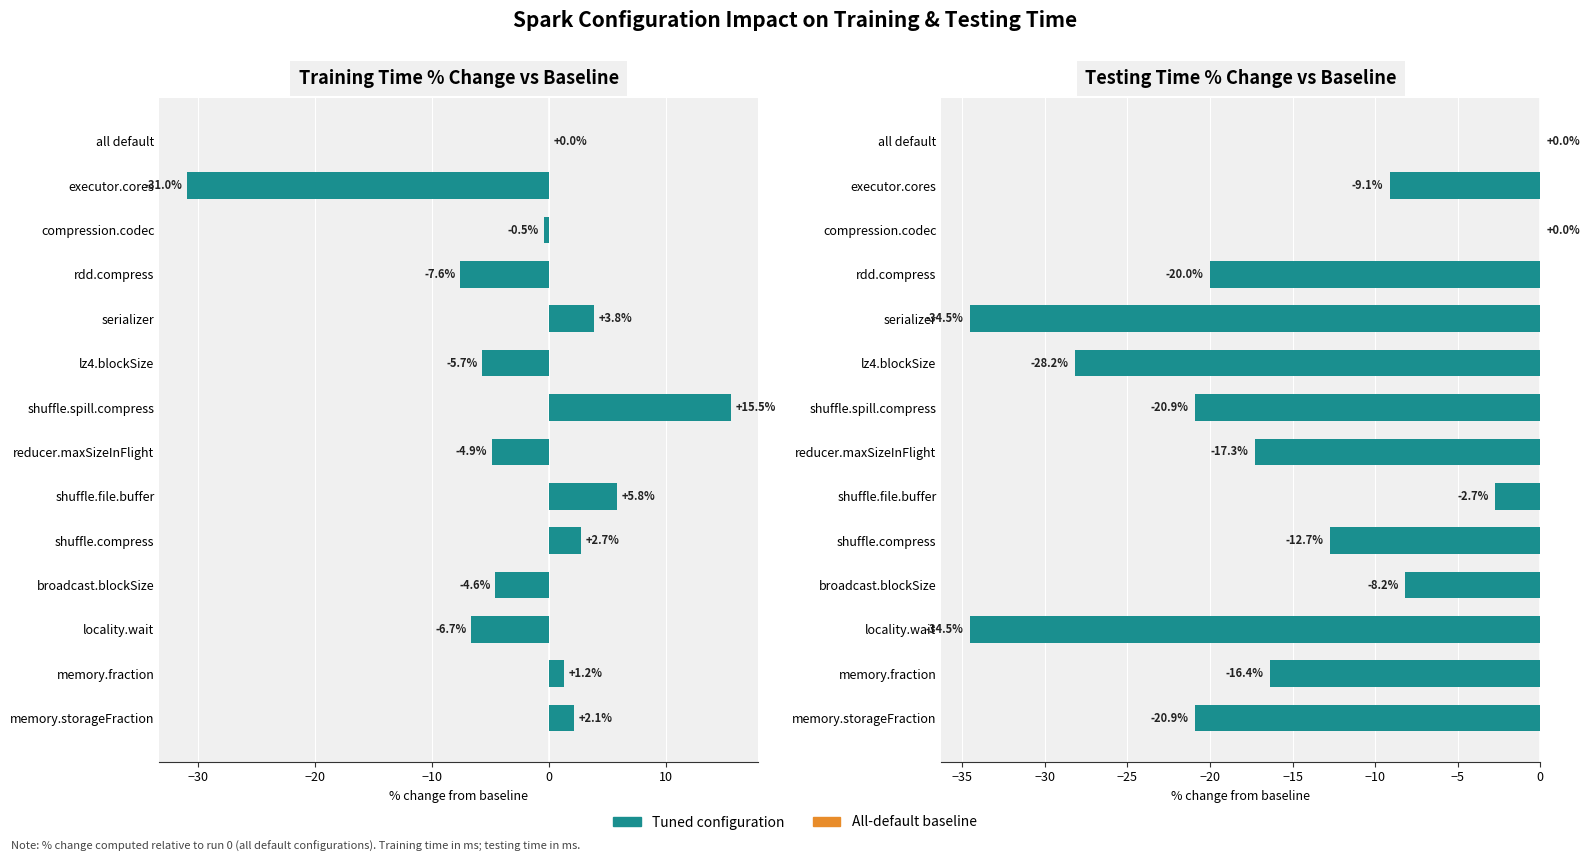

Which series has the largest range (max minus min)?

Training Time % vs baseline